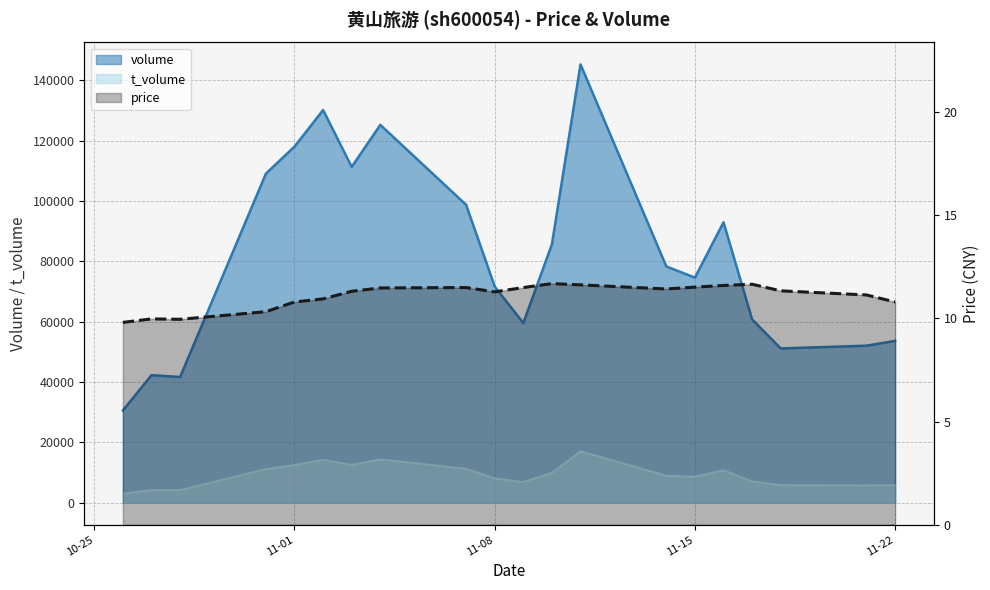

Read the t_volume value at 2022-11-10.

9937.0